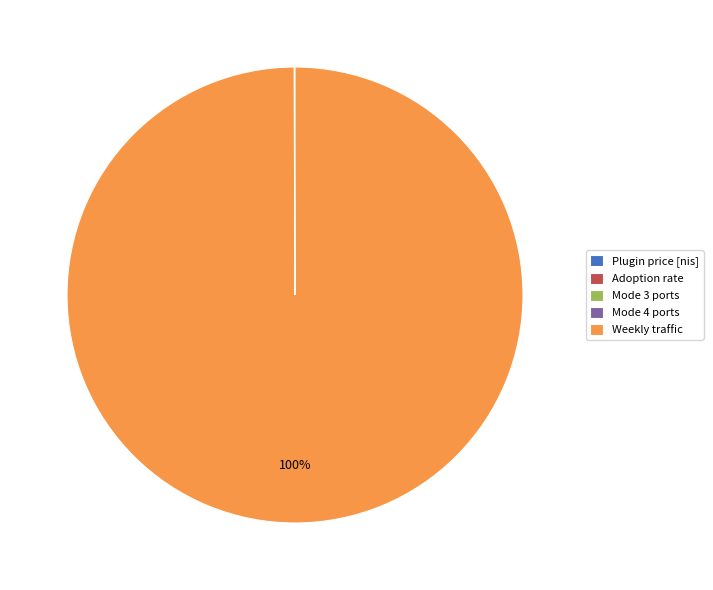

Is there any slice that represents more than half of the pie?

Yes